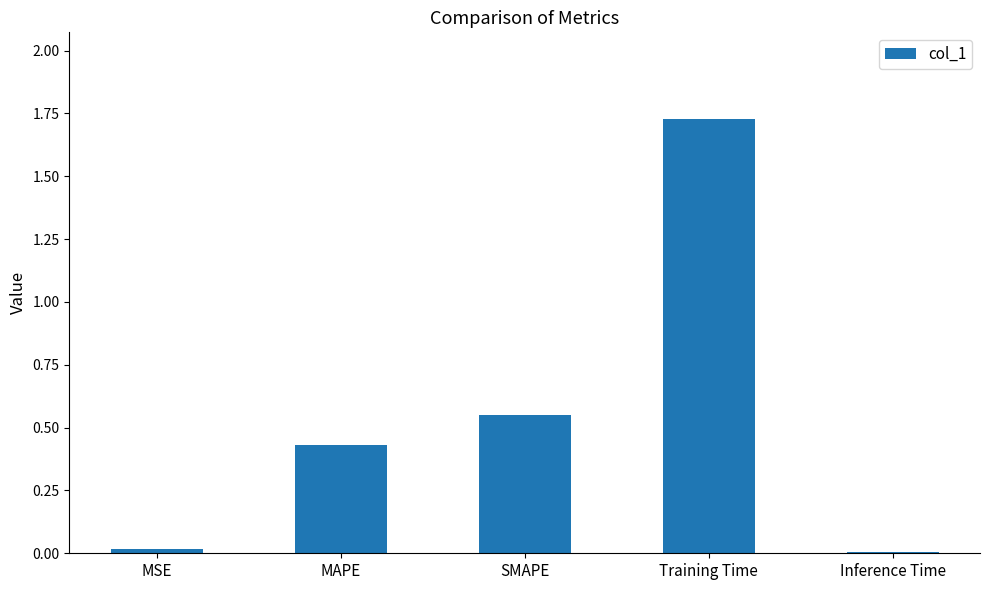

What is the change in value from MSE to Training Time?

+1.7